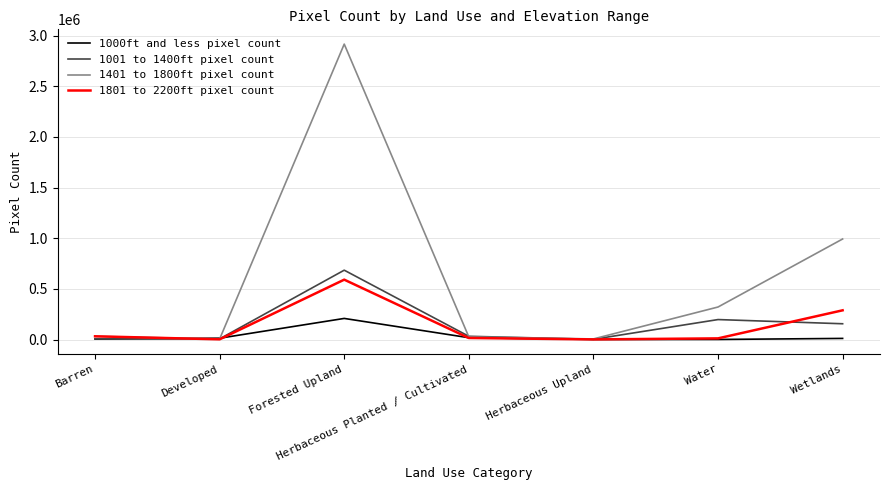

In 1001 to 1400ft pixel count, how many points are higher than both neighbors (excluding endpoints)?

2